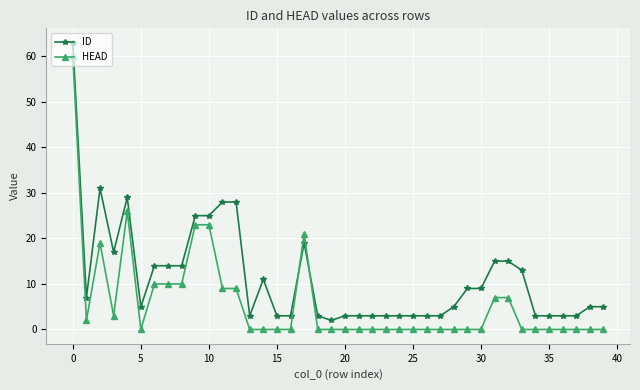

What is the maximum value shown in the chart?

63